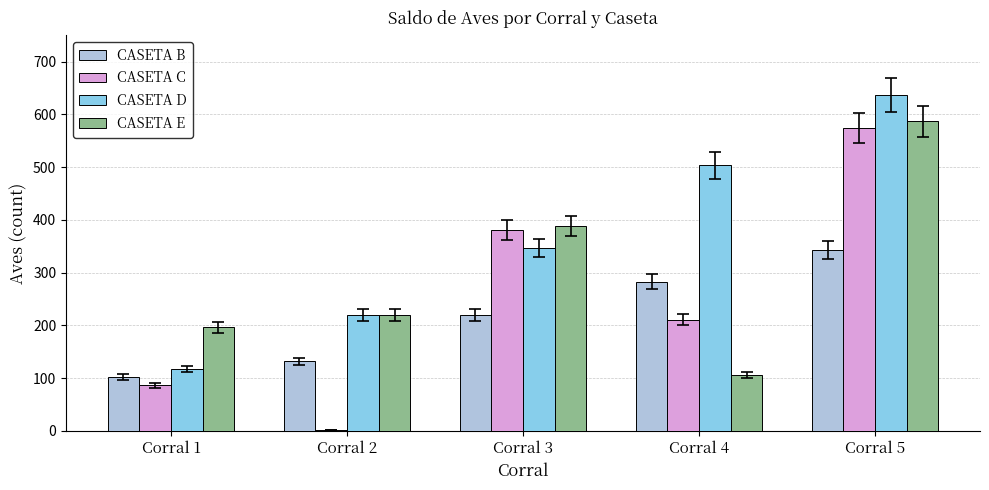

Between Corral 4 and Corral 5, which series saw the biggest shift?

CASETA E